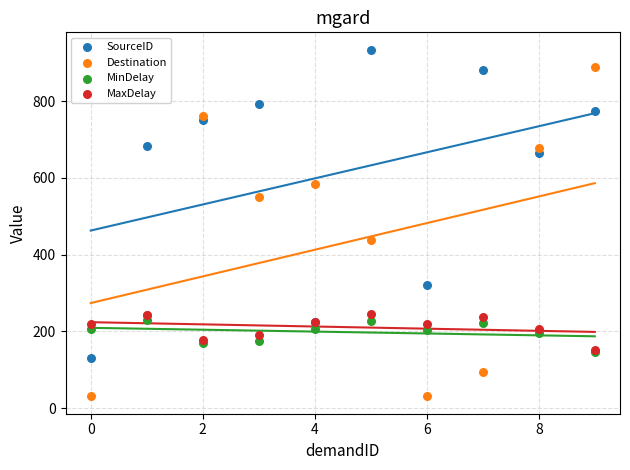

Across all series, what Y value is closest to 482?

438.0